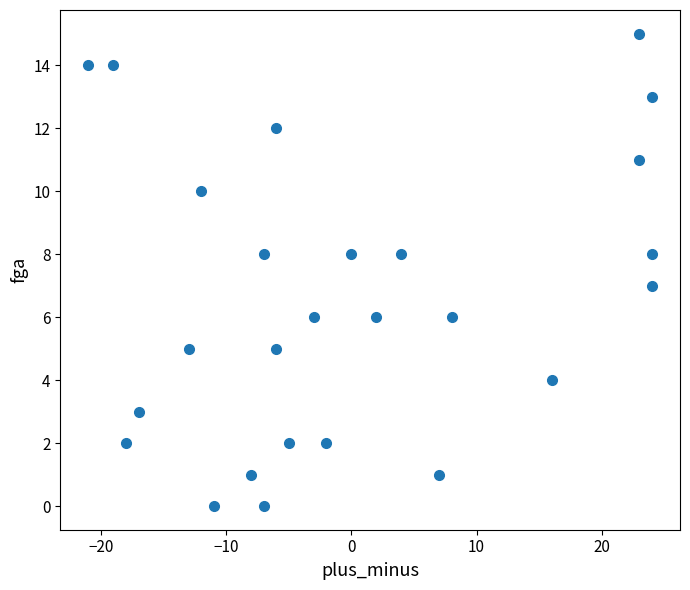

What is the range of X values (max minus min)?

45